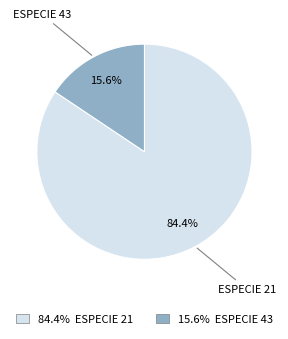

Which slice is the smallest?

ESPECIE 43